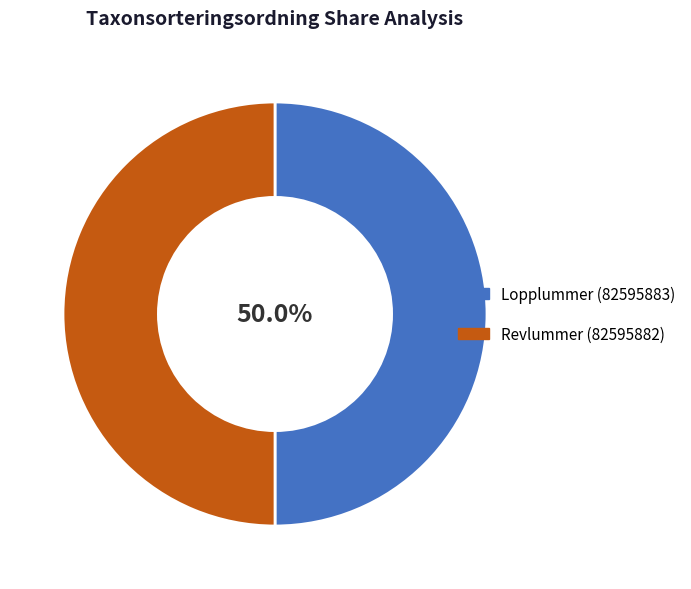

Is the sum of Revlummer (82595882) and Lopplummer (82595883) greater than half?

Yes